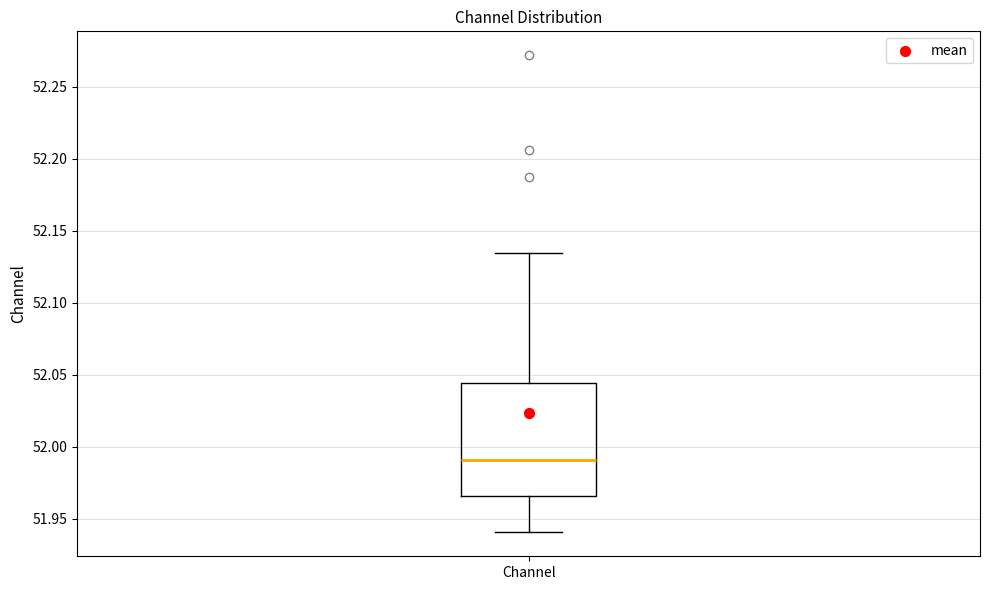

Read this box plot against the y-axis: the position of the median line, the range covered by the box, and the ends of both whiskers. The values are not printed on the chart, so give them approximately, as read against the axis.

median 51.990, box 51.965 to 52.045, whiskers 51.940 to 52.135